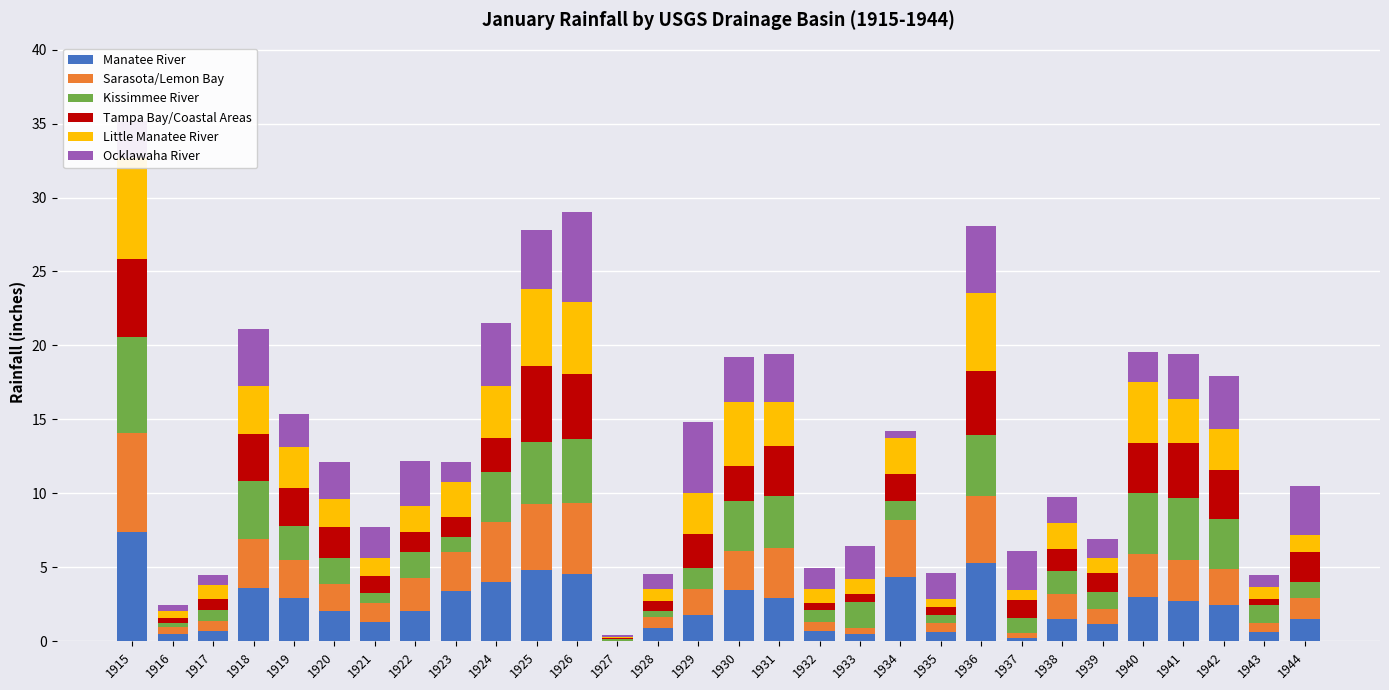

True or false: Sarasota/Lemon Bay has a value of 1.1 at 1924.

False